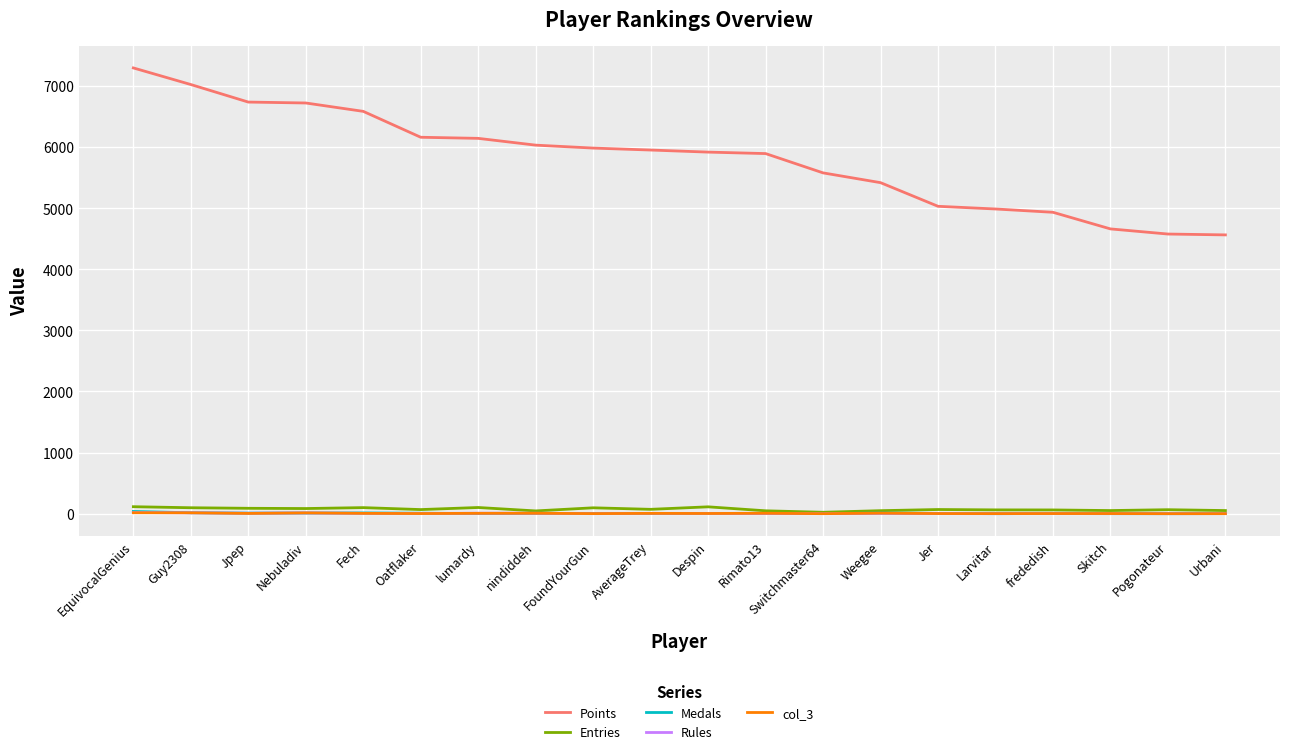

What is the highest value of the Medals series?

36